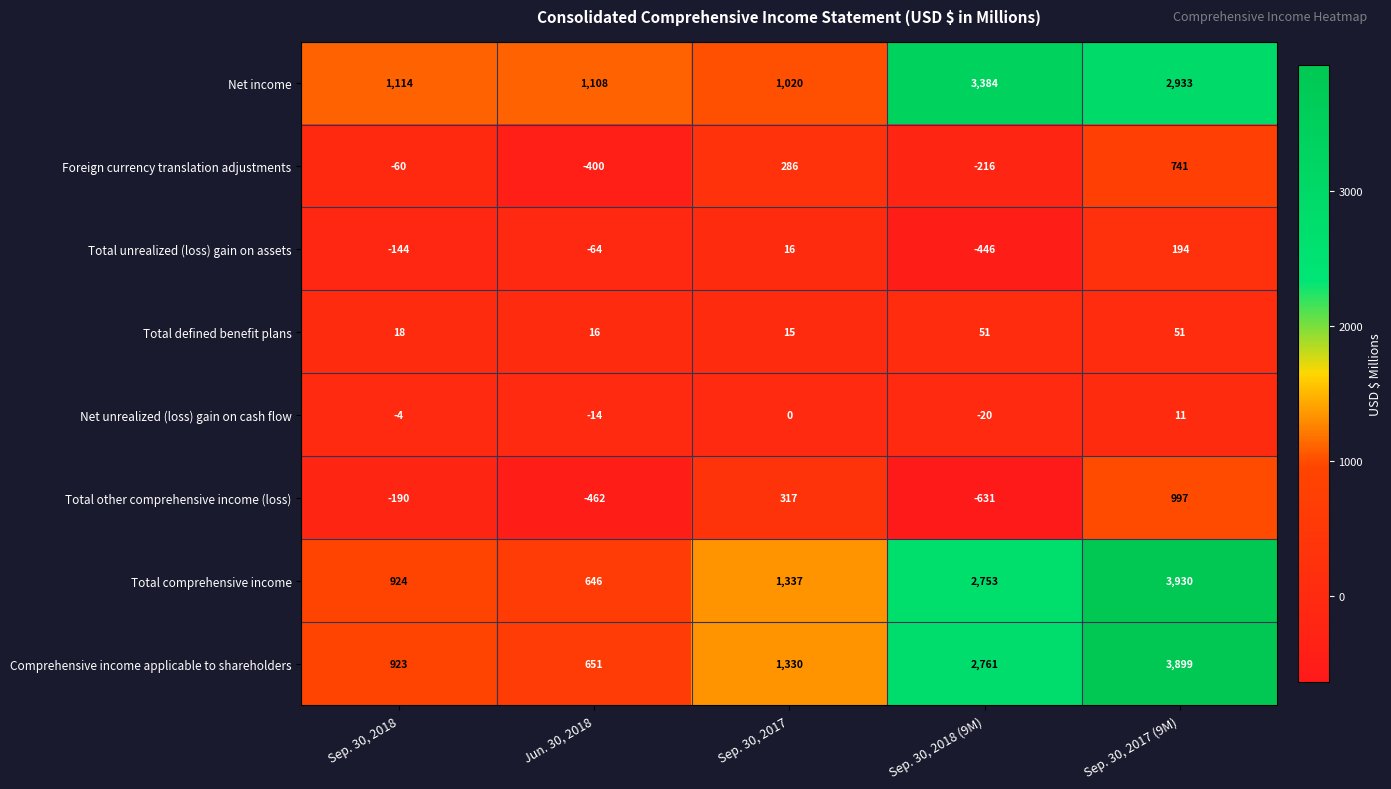

Which series has the largest total across all categories?

Total comprehensive income